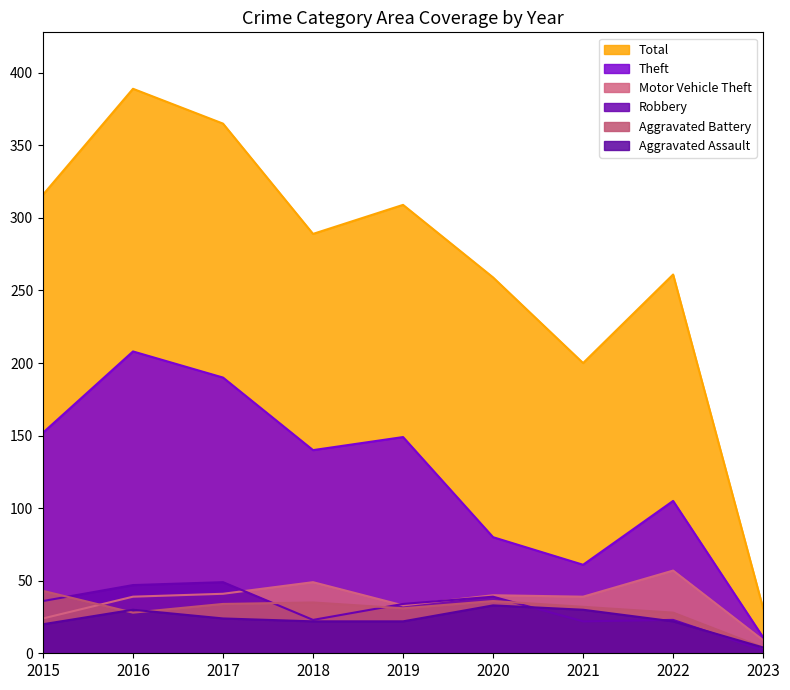

List the labels in order of Robbery value, smallest first.

2023, 2021, 2018, 2022, 2019, 2015, 2020, 2016, 2017